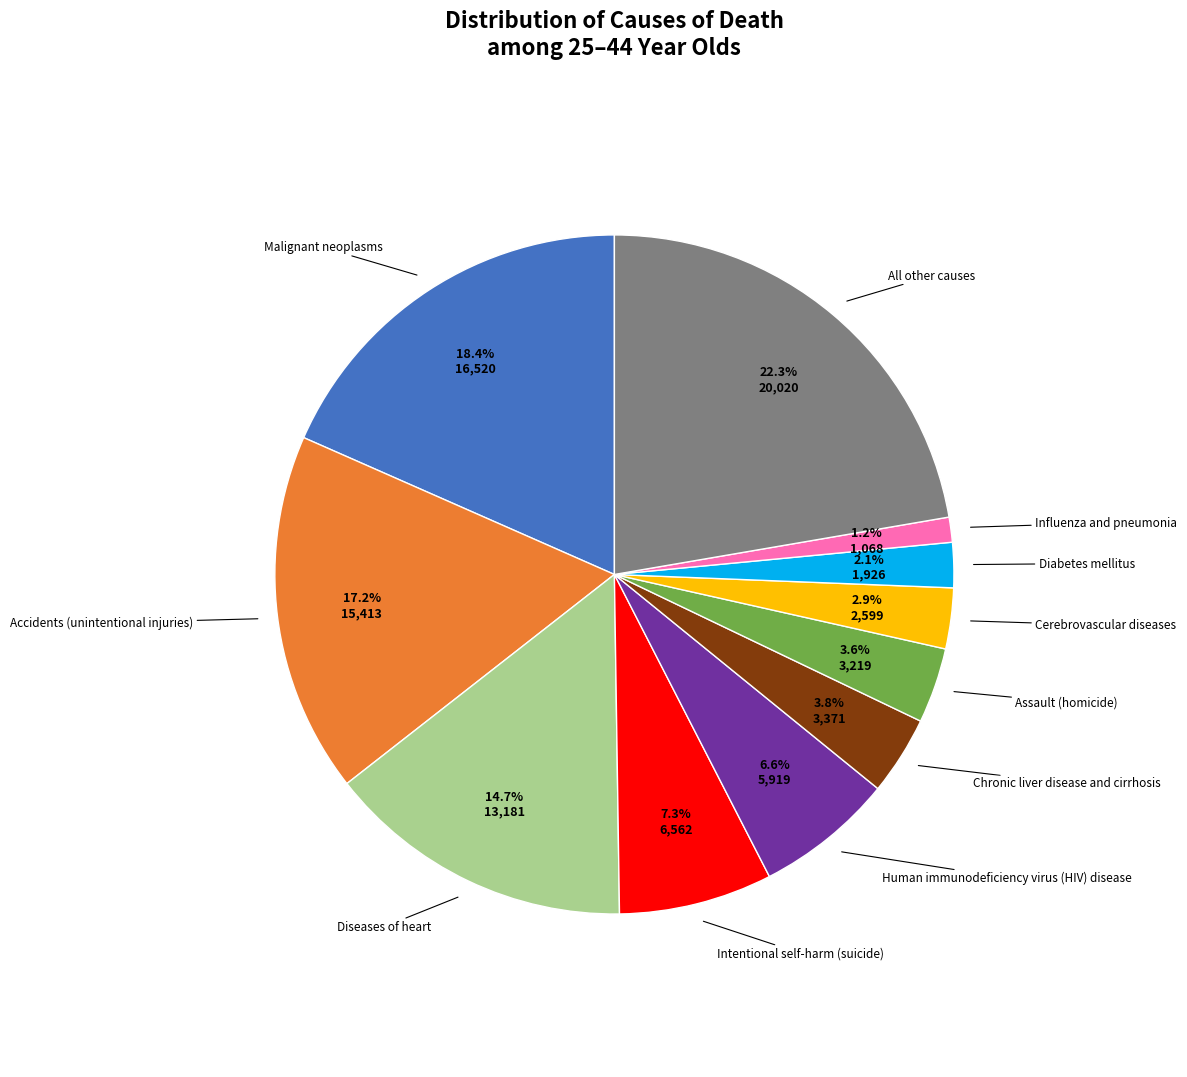

Does any single category account for the majority?

No